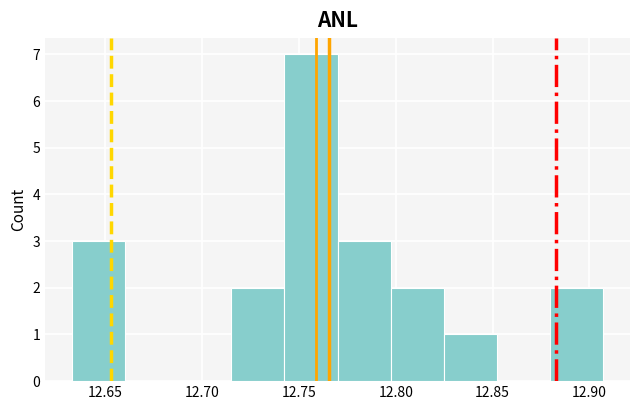

Which range on the x-axis has the tallest bar?

12.740 to 12.770